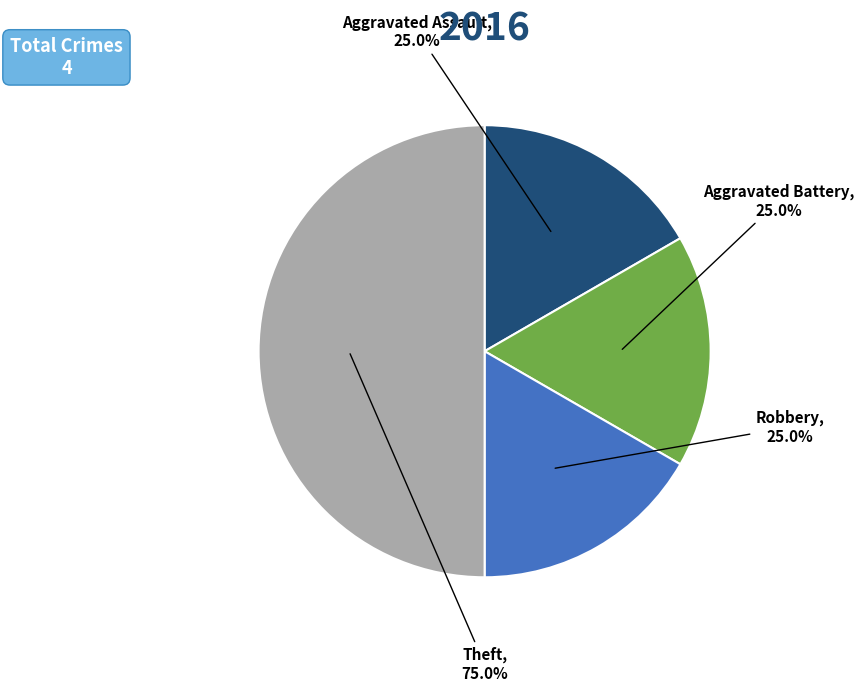

What percentage do Aggravated Assault and Robbery together represent?

33.3%